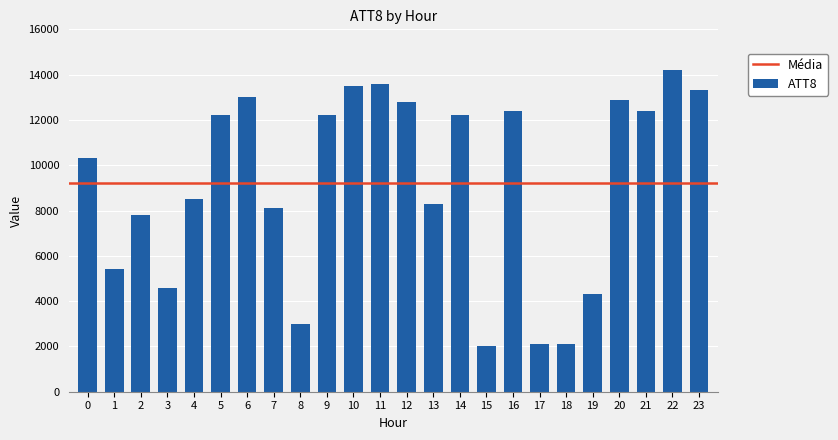

How many data points are less than 12200?

12